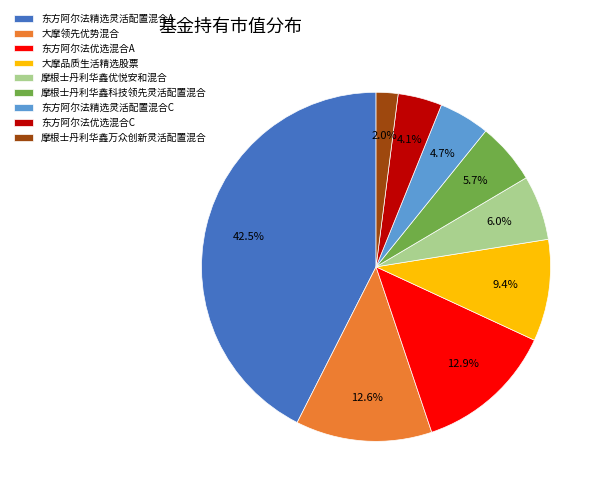

To the nearest percent, what is the difference between the 东方阿尔法优选混合C and 大摩领先优势混合 slice percentages?

9%